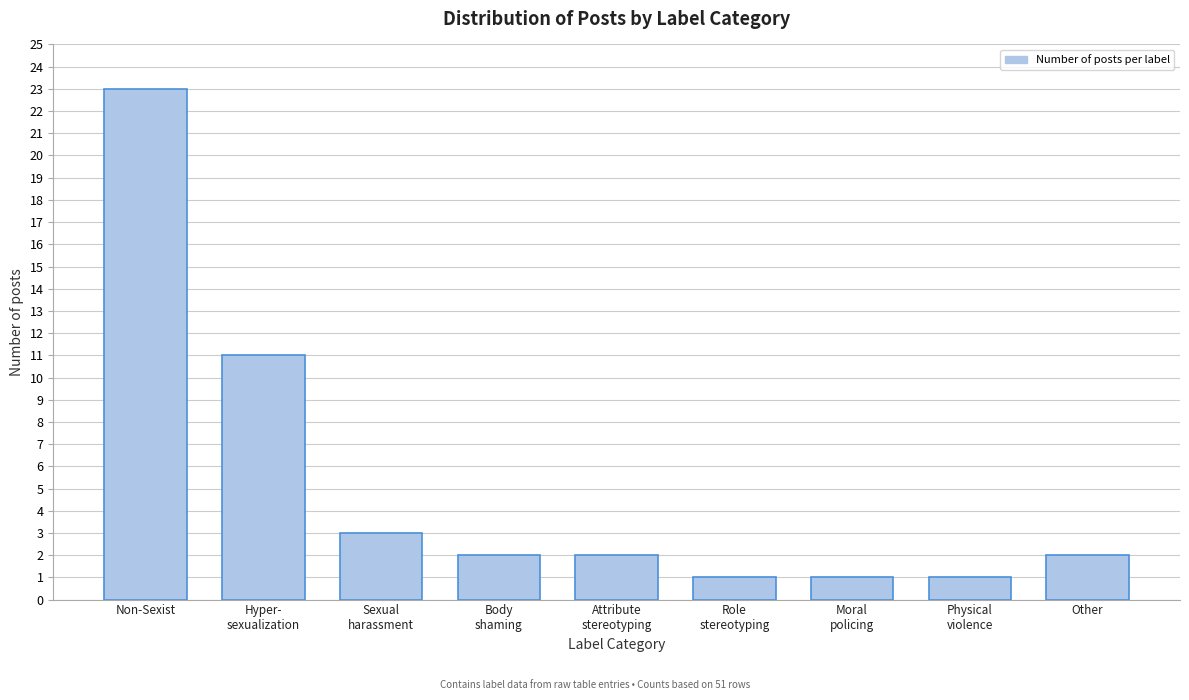

Reading right to left, transcribe all the data shown in this chart.

2	1	1	1	2	2	3	11	23